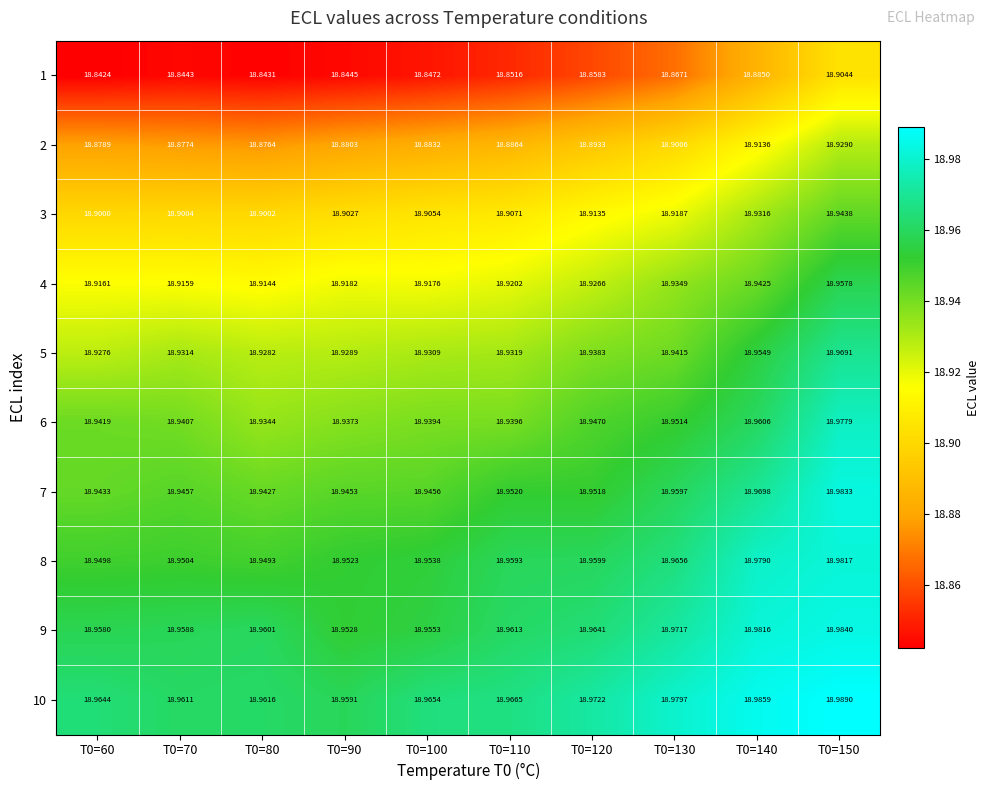

Which series has the largest total across all categories?

10